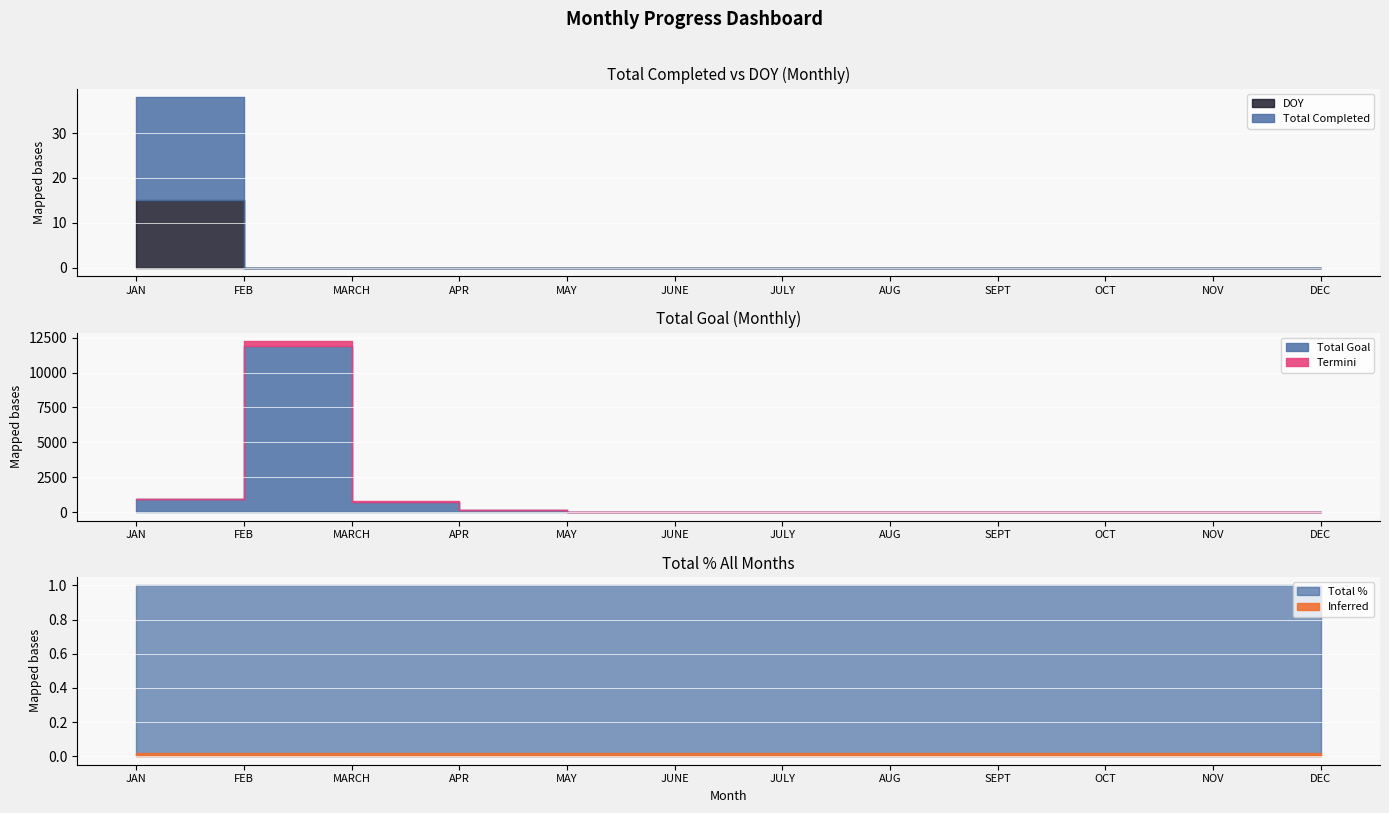

What is the spread (max minus min) of values at NOV?

1